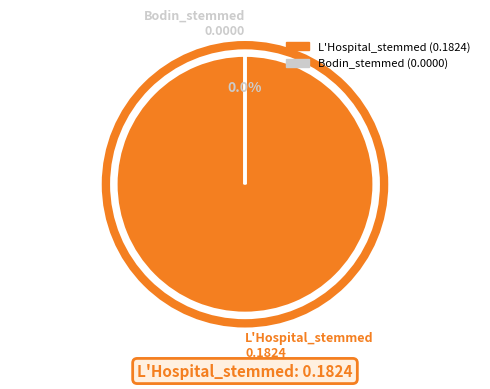

To the nearest percent, what is the difference between the Bodin_stemmed and L'Hospital_stemmed slice percentages?

100%